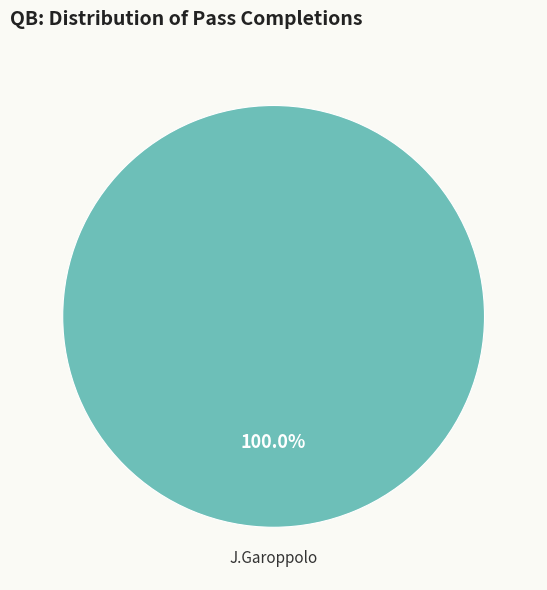

Is there any slice that represents more than half of the pie?

Yes